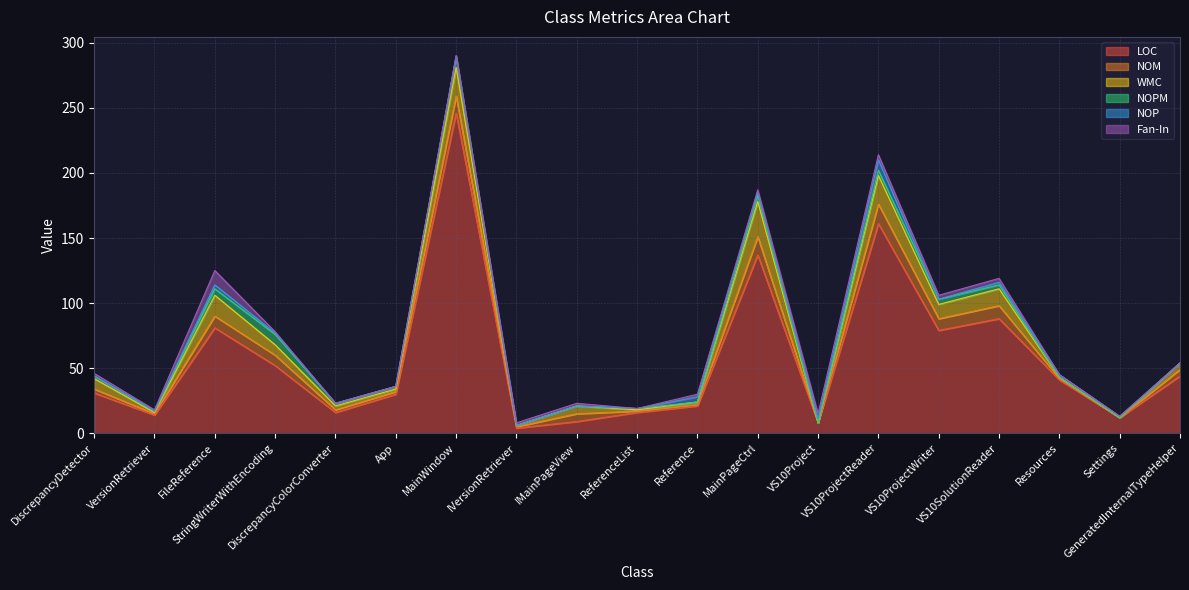

What is the label of the 1st point from the left?

DiscrepancyDetector